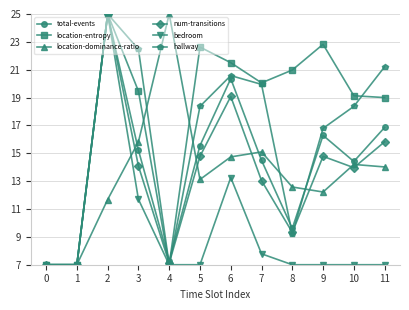

Which series has the largest total across all categories?

location-entropy